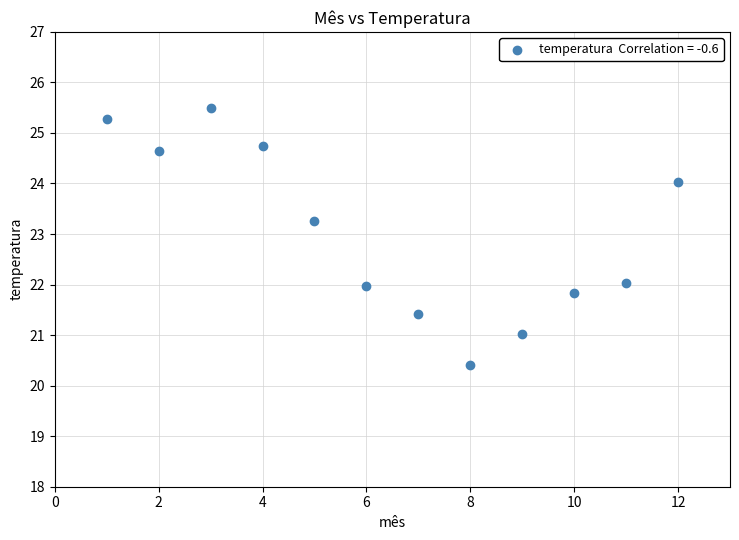

What is the range of Y values (max minus min)?

5.1